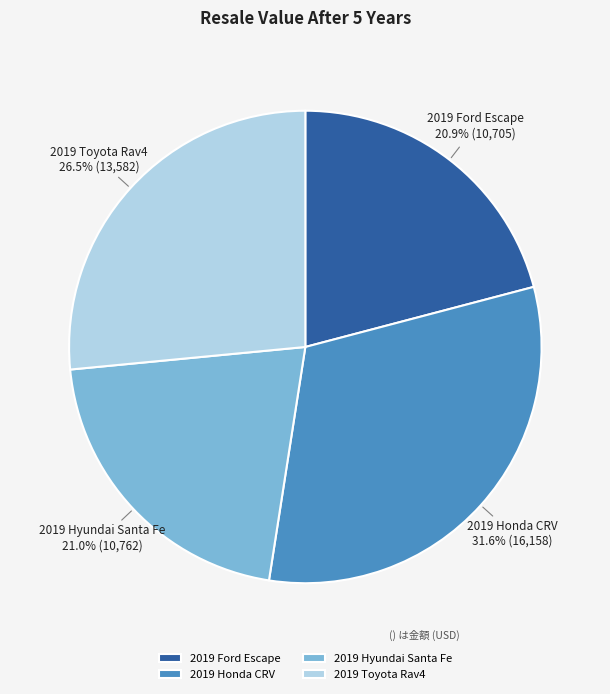

Does 2019 Hyundai Santa Fe represent more than half of the total?

No